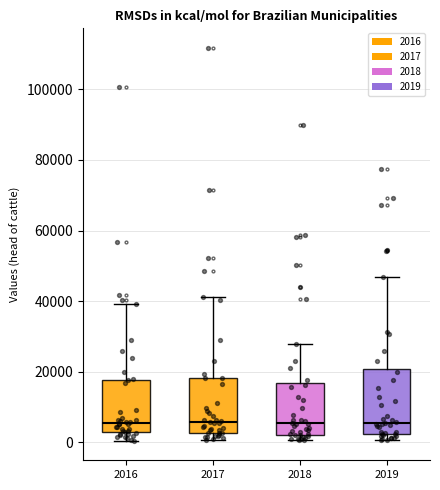

Reading left to right, read every box against the y-axis: the position of its median line, the range the box covers, and the ends of its whiskers. The values are not printed on the chart, so give them approximately, as read against the axis.

2016: median 6000, box 2000 to 18000, whiskers 0 to 40000
2017: median 6000, box 2000 to 18000, whiskers 0 to 42000
2018: median 6000, box 2000 to 16000, whiskers 0 to 28000
2019: median 6000, box 2000 to 20000, whiskers 0 to 46000